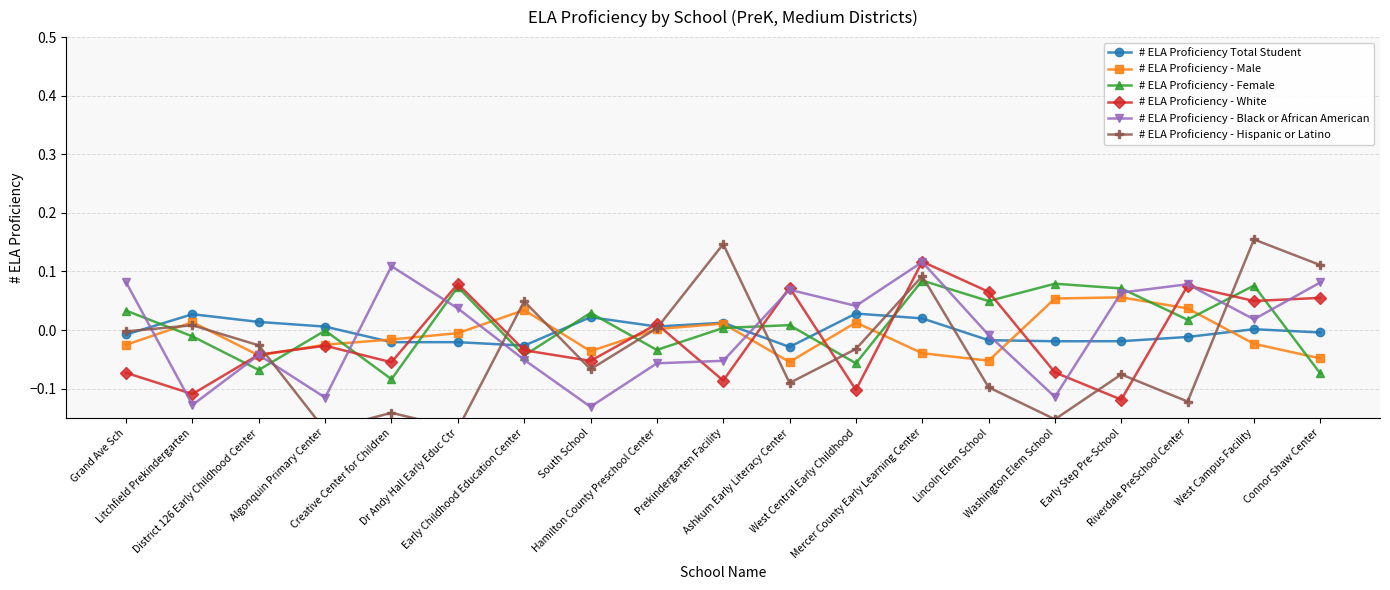

In # ELA Proficiency - Hispanic or Latino, how many points are lower than both neighbors (excluding endpoints)?

6